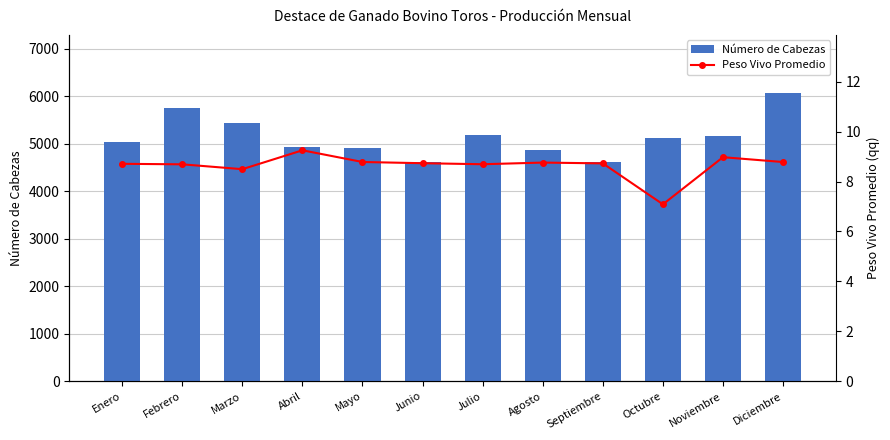

What position from the left is Noviembre?

11